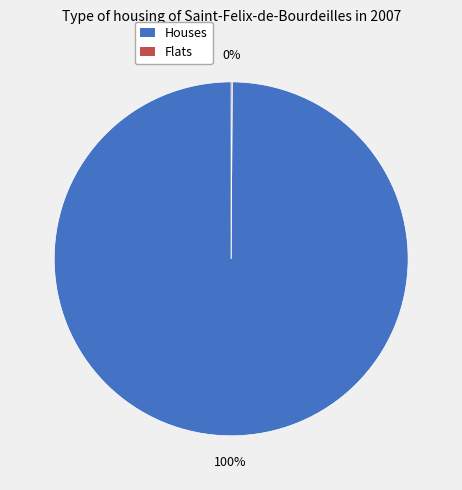

To the nearest percent, what is the difference between the largest and smallest slice percentages?

100%